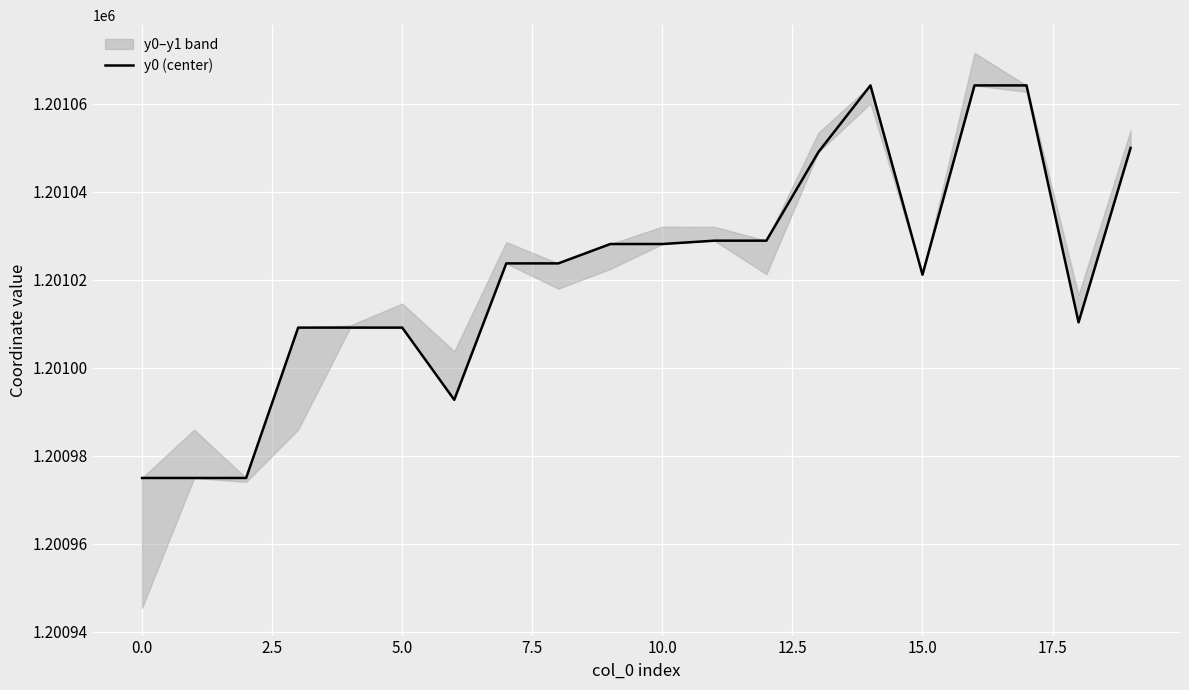

What position from the right is 13?

7